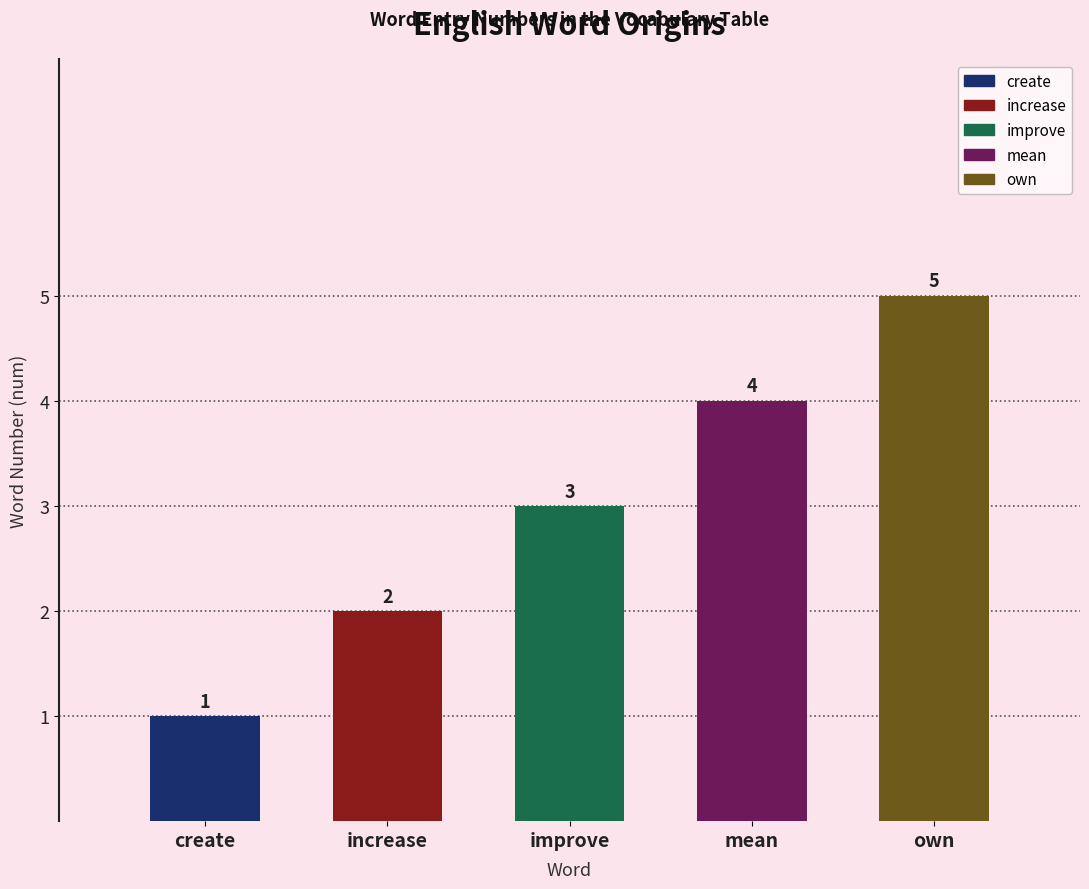

What is the label of the 4th bar from the left?

mean